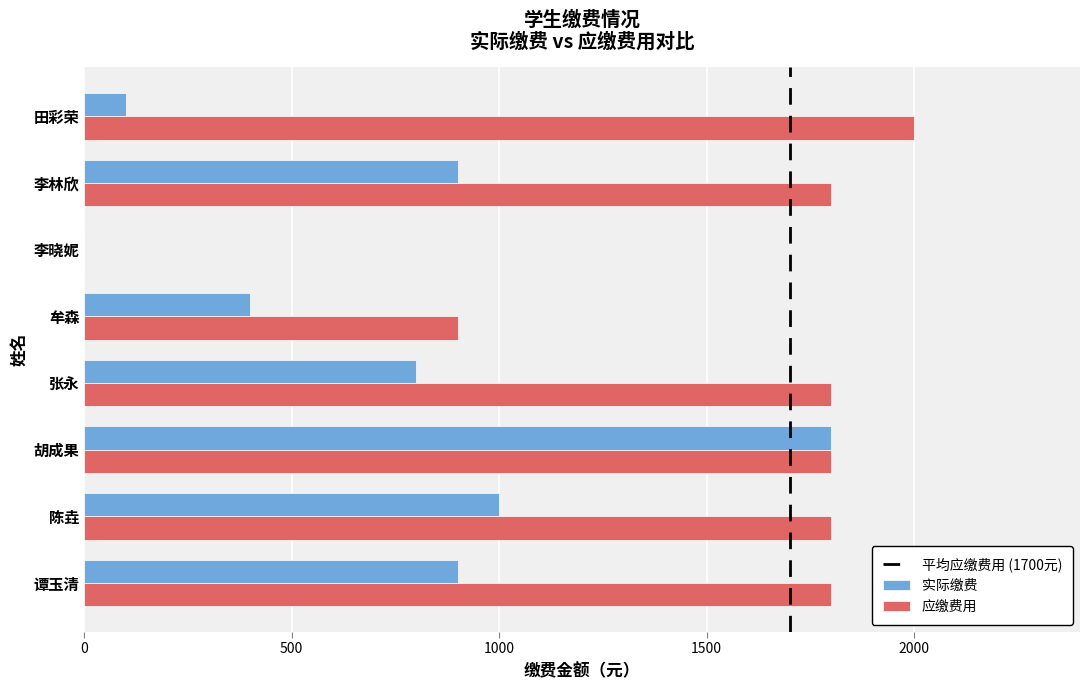

Which series has the largest total across all categories?

应缴费用